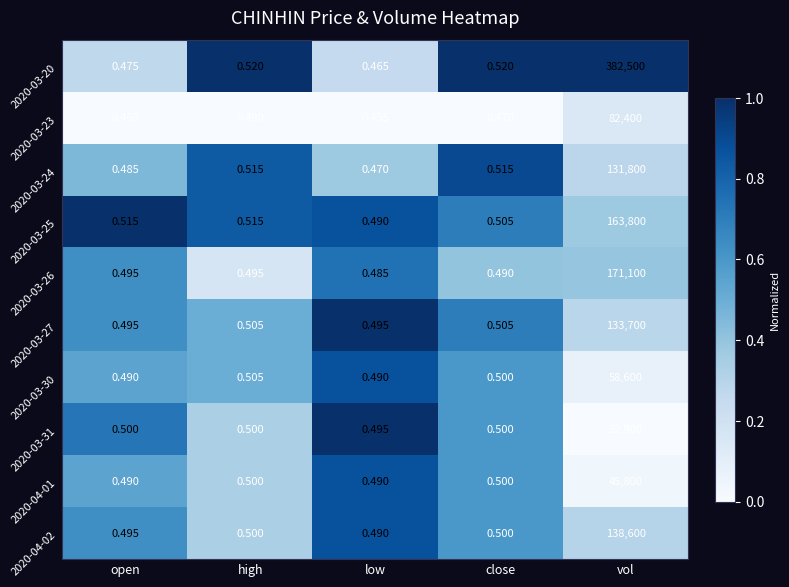

Which category has the highest value across all series?

vol